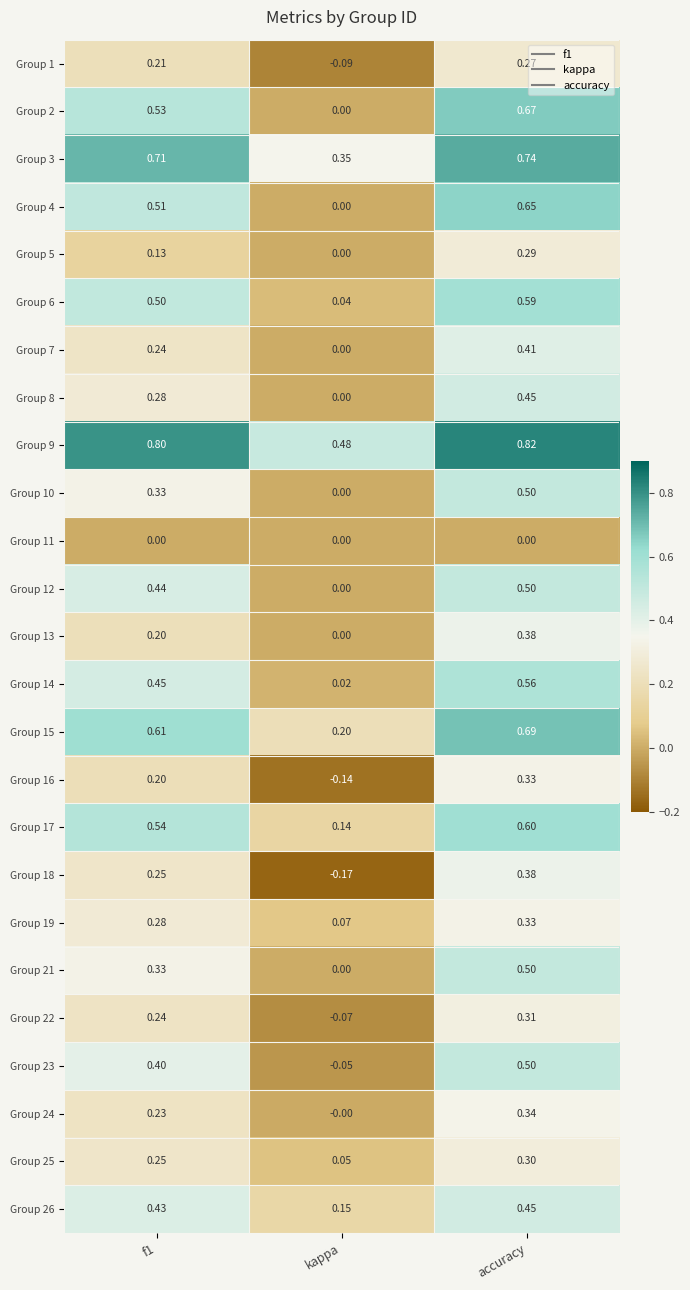

Which category has the lowest value in the Group 9 series?

kappa